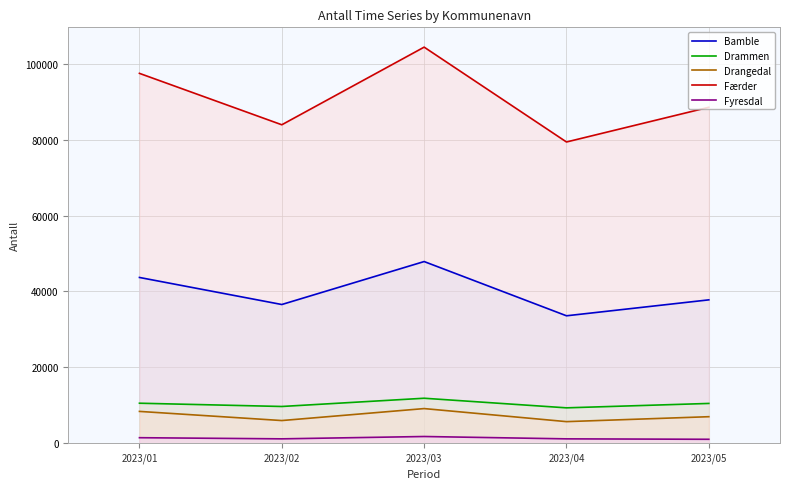

How many values in the Færder series are below 88567?

2